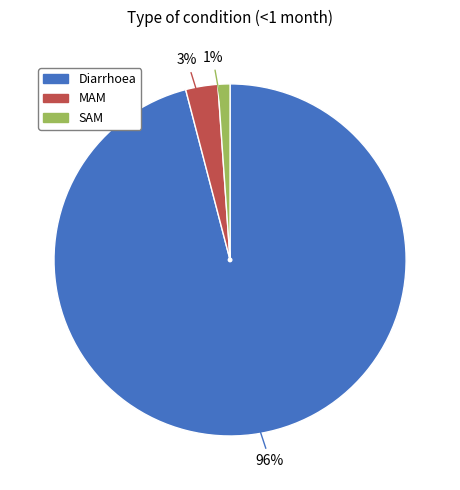

Does any single category account for the majority?

Yes